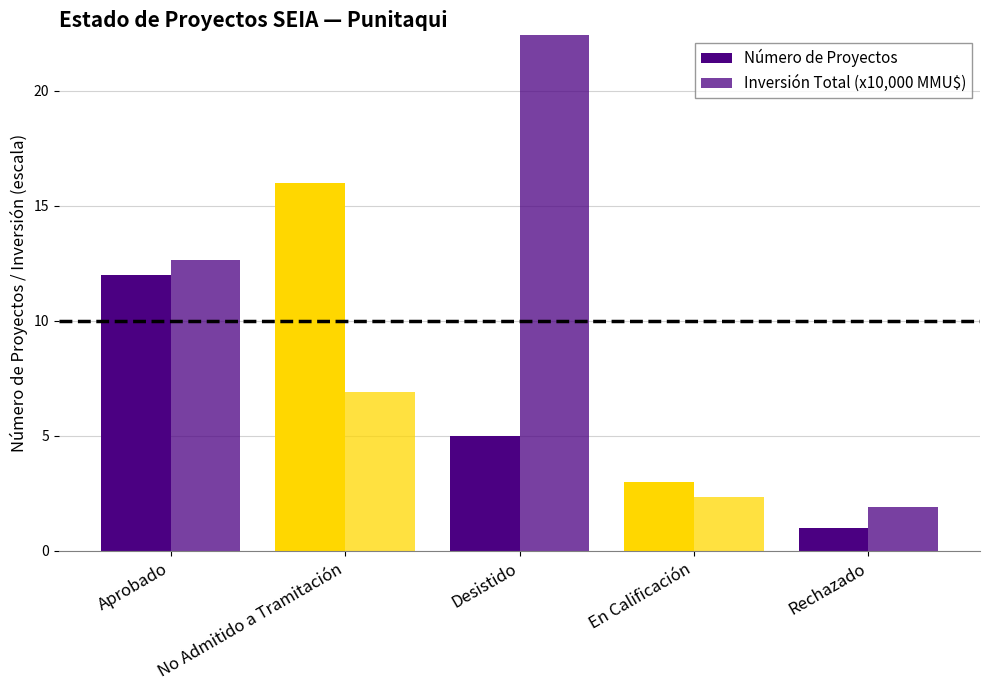

At En Calificación, list the series in order from smallest to largest.

Inversión Total (x10,000 MMU$), Número de Proyectos